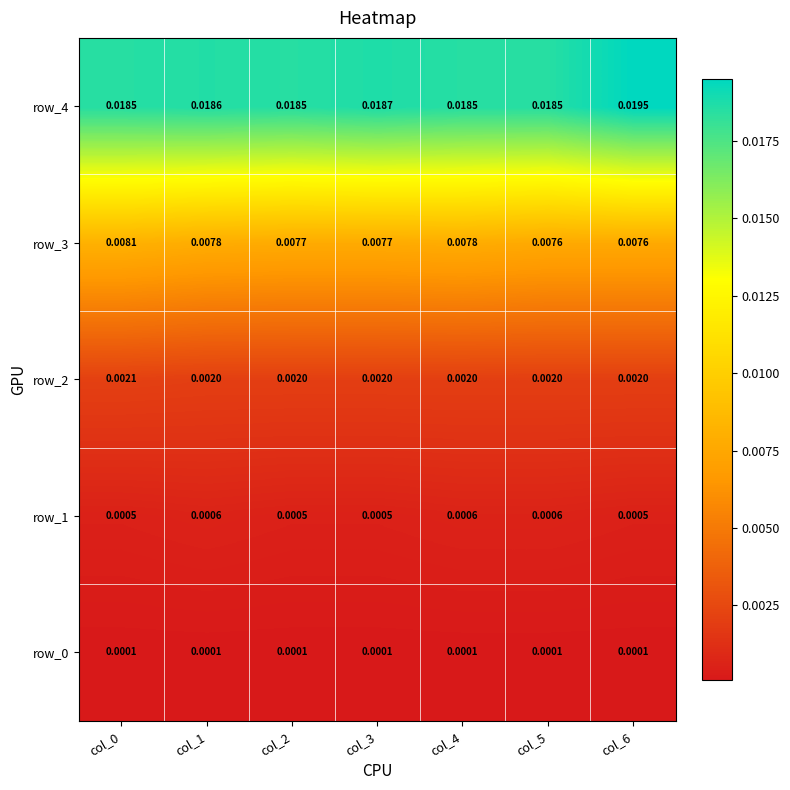

How many row_2 values are between 0 and 1?

7